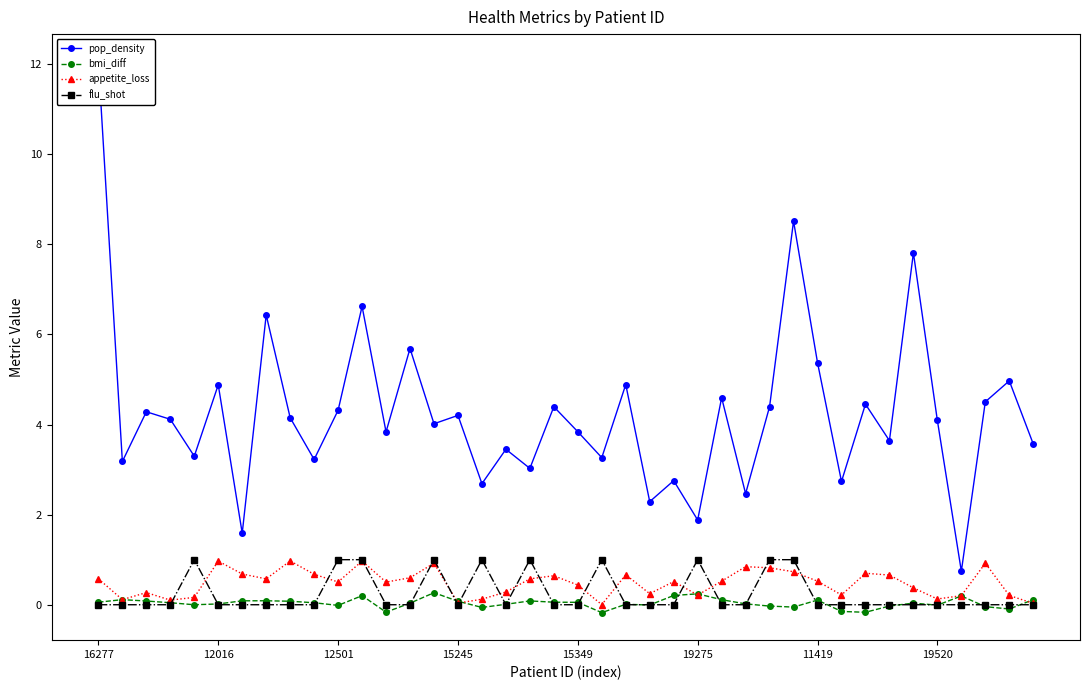

What is the highest value of the bmi_diff series?

0.3